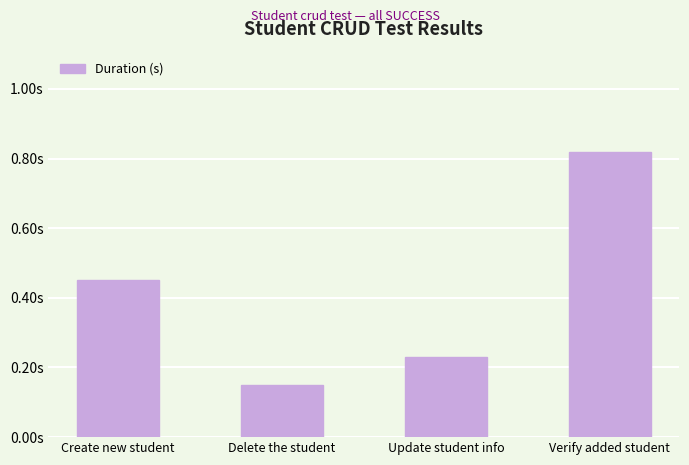

Does the chart contain any negative values?

No